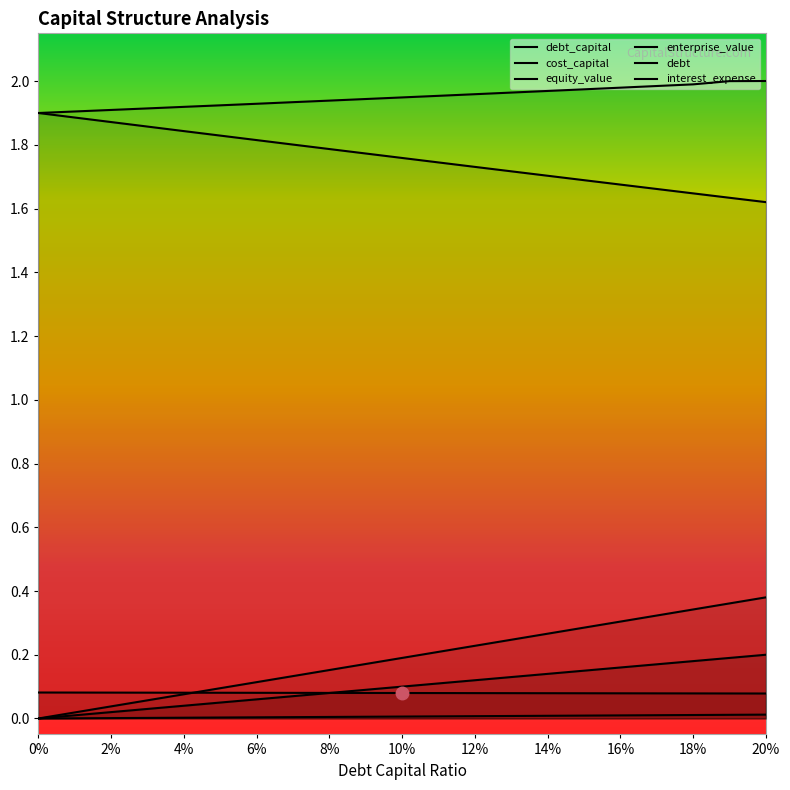

What is the label of the 4th point from the left?

0.03